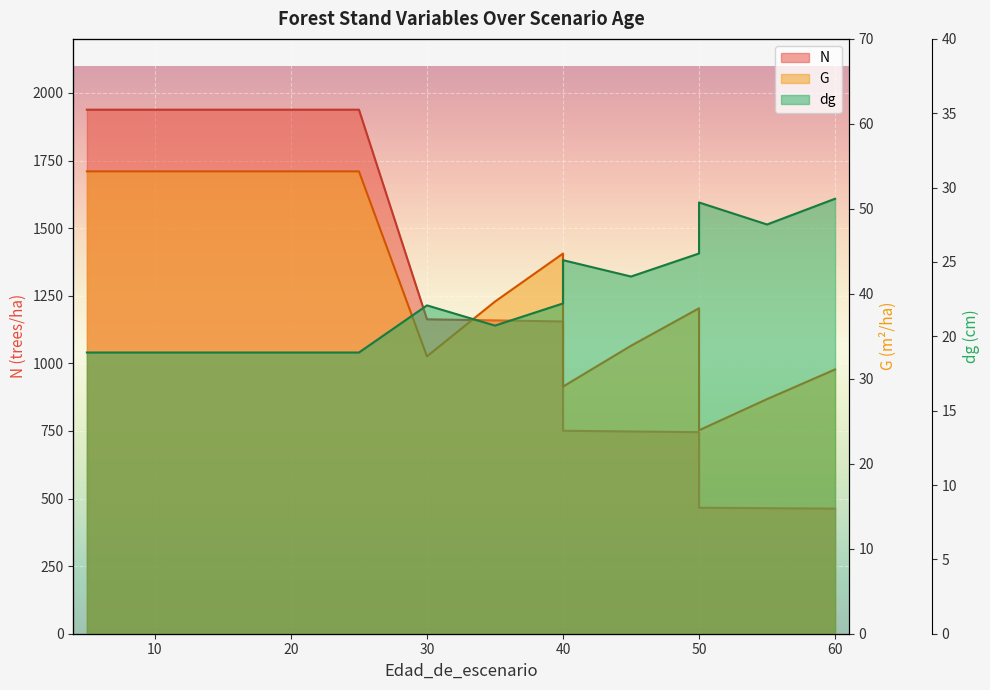

Reading left to right, extract all data points from this chart.

N: 5=1938.2	5=1938.2	10=1938.2	15=1938.2	20=1938.2	20=1938.2	25=1938.2	30=1162.9	35=1158.9	40=1154.9	40=750.7	45=748.1	50=745.5	50=465.9	55=464.4	60=462.8
G: 5=54.4	5=54.4	10=54.4	15=54.4	20=54.4	20=54.4	25=54.4	30=32.6	35=39.1	40=44.7	40=29.1	45=33.9	50=38.3	50=23.9	55=27.6	60=31.1
dg: 5=18.9	5=18.9	10=18.9	15=18.9	20=18.9	20=18.9	25=18.9	30=22.1	35=20.7	40=22.2	40=25.1	45=24.0	50=25.6	50=29.0	55=27.5	60=29.2